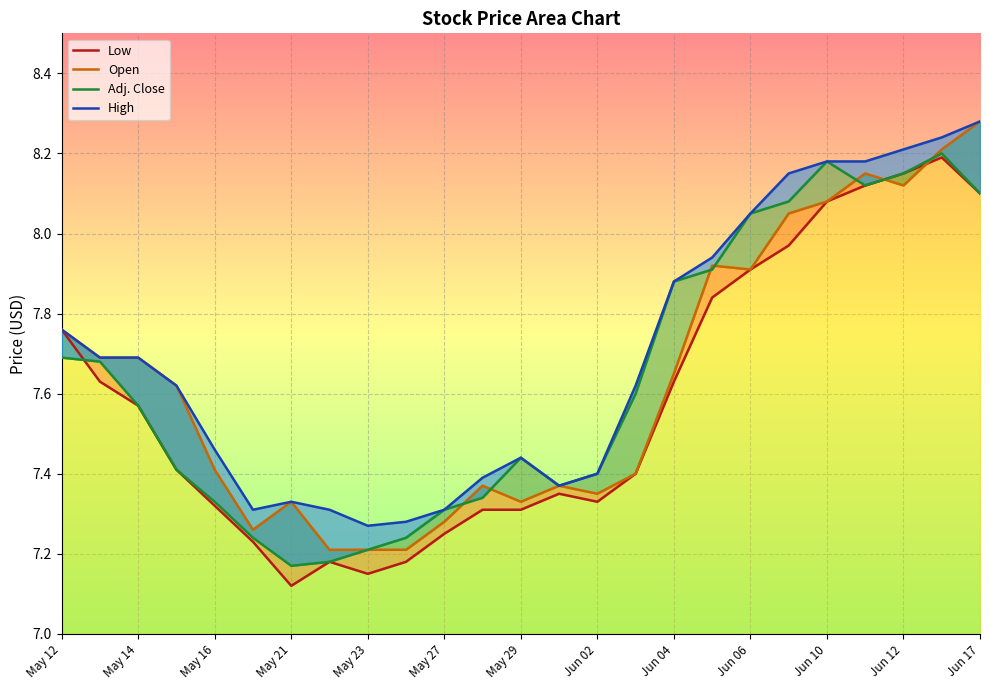

Which series has the largest total across all categories?

High